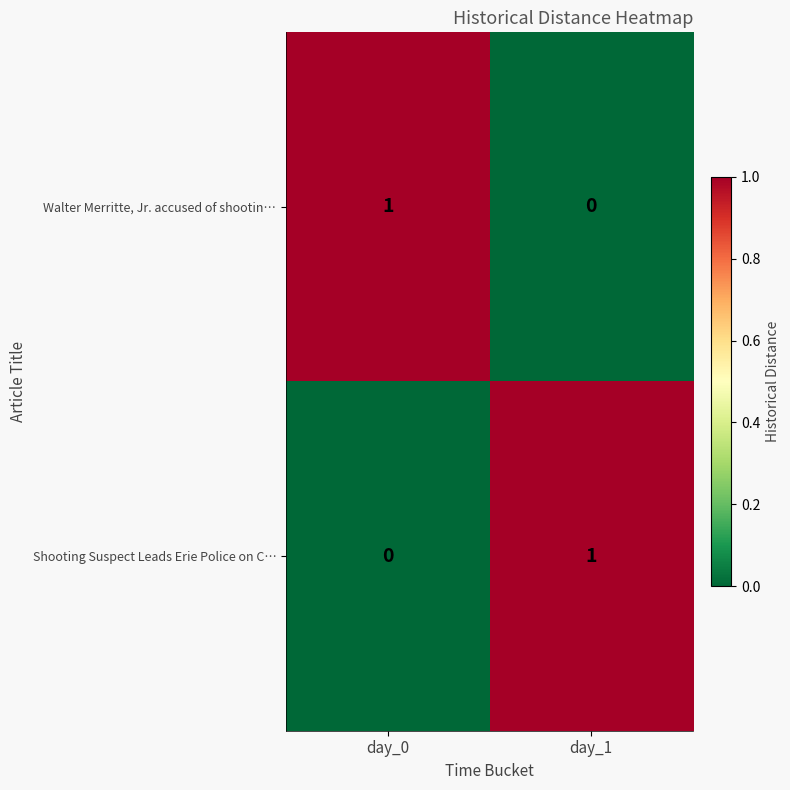

How many series are shown in this chart?

2